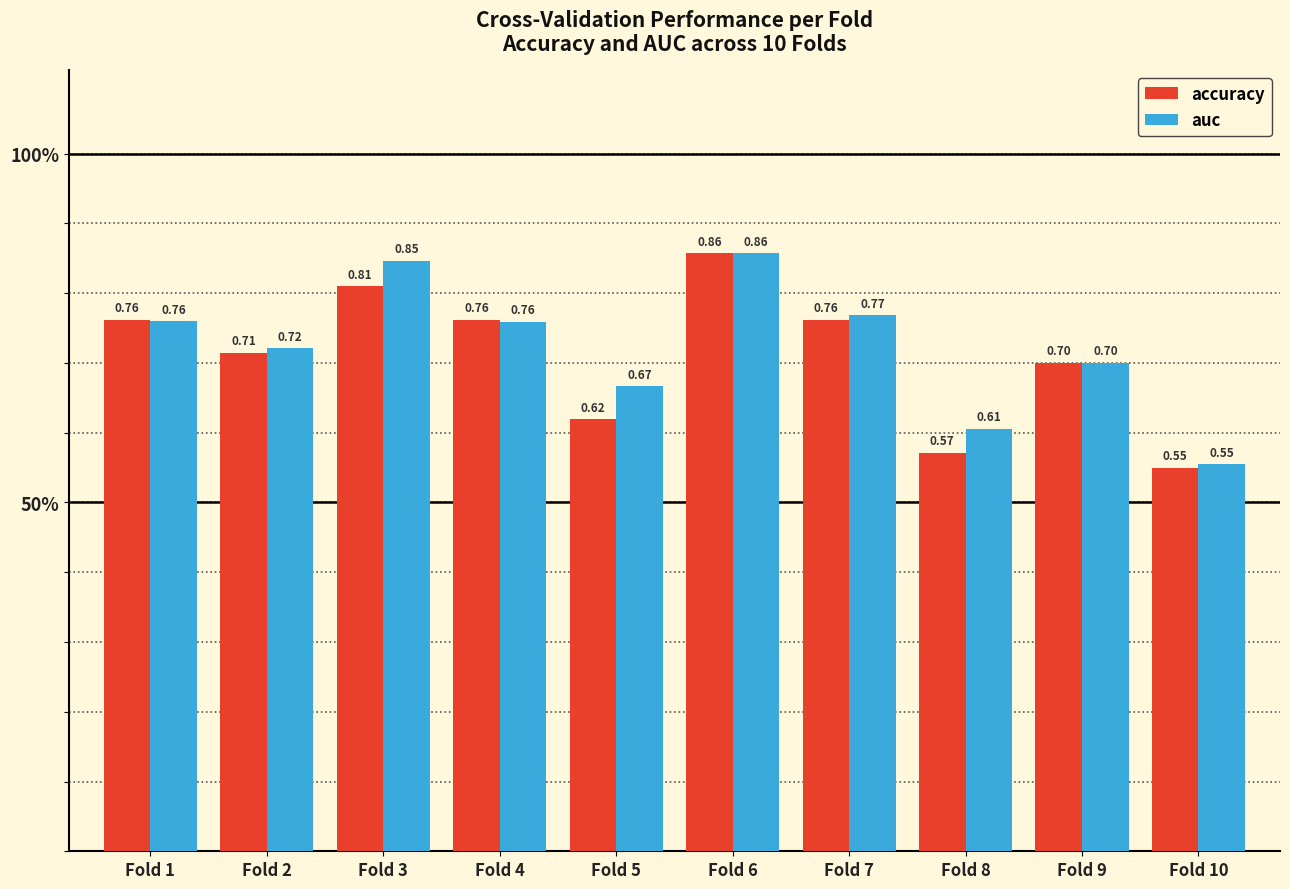

The accuracy series shows 0.8 at Fold 4. True or false?

True